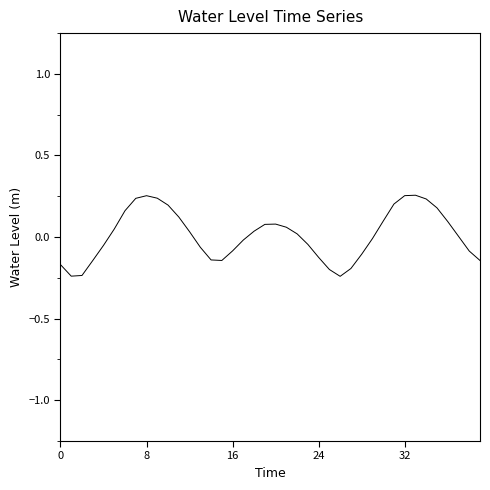

What is the difference between the maximum and minimum values?

0.5